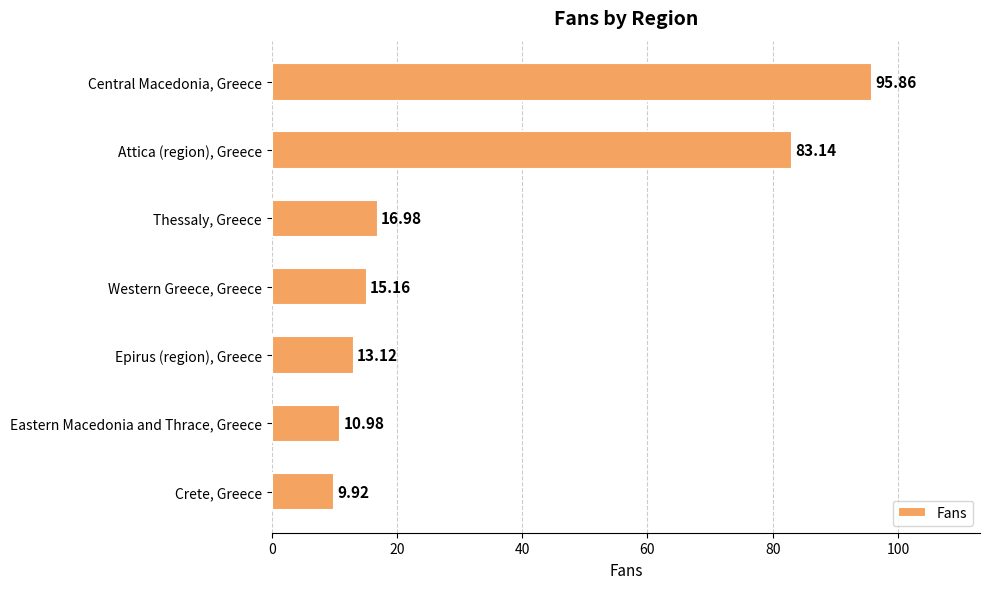

Count the number of data series in this chart.

1